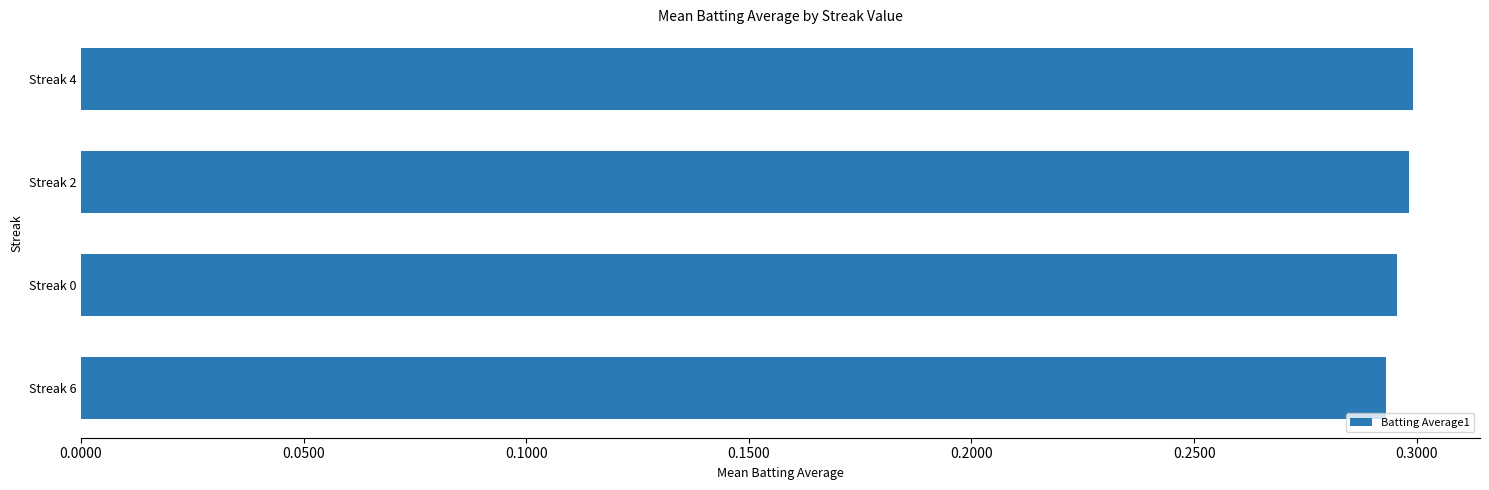

Count the values in the range 0 to 1.

4